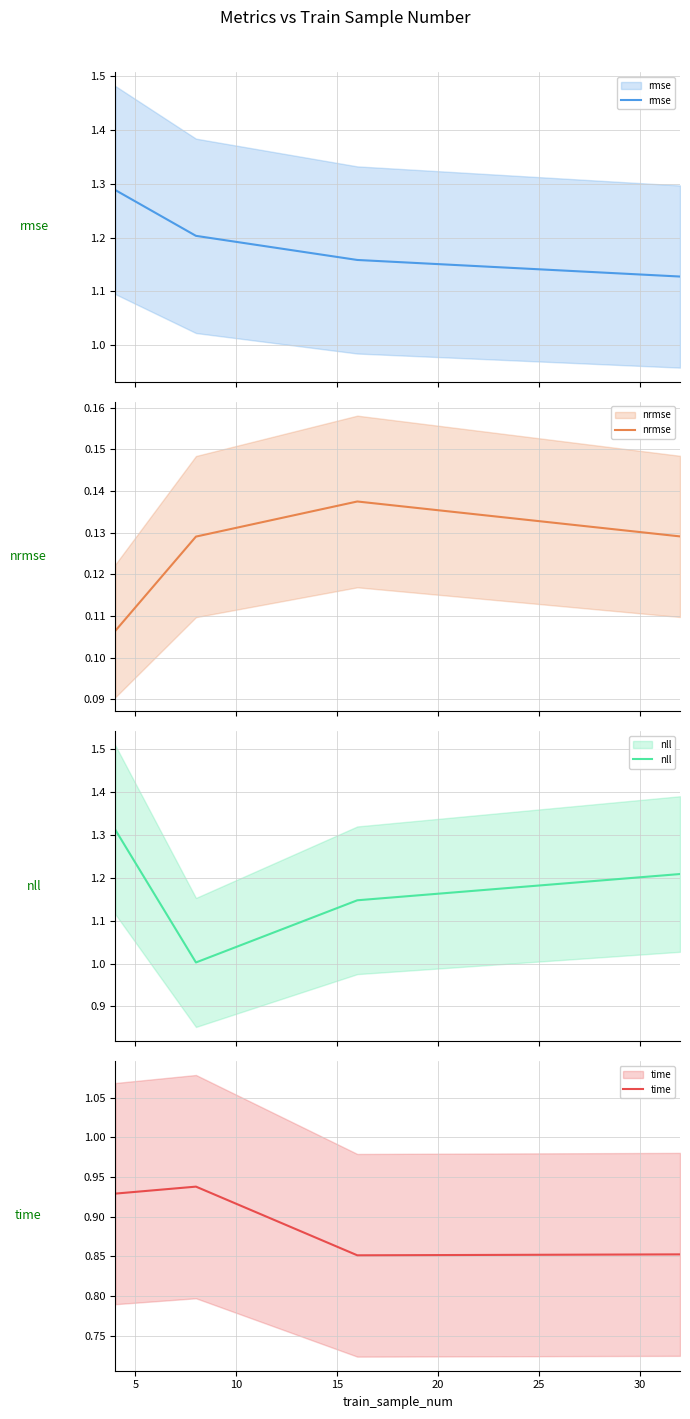

What is the total value across all series at 5?

3.3